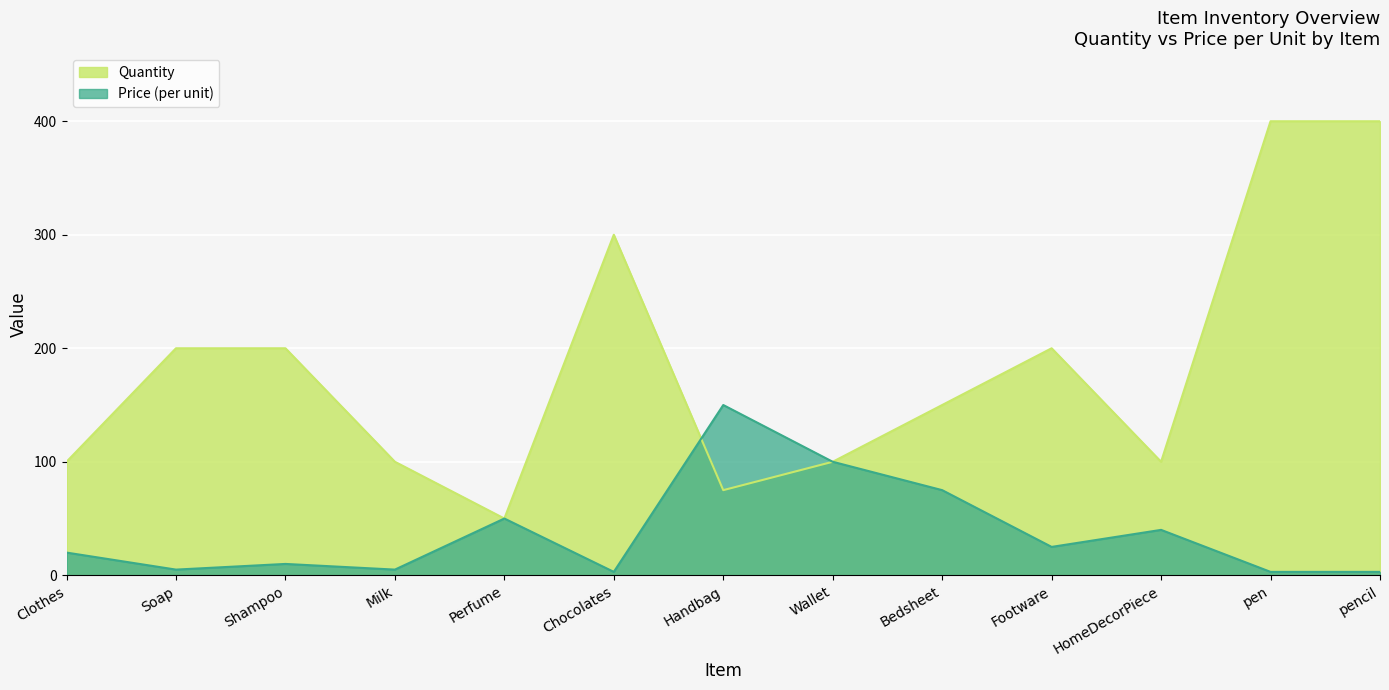

What are all the series names shown in the legend?

Quantity, Price (per unit)